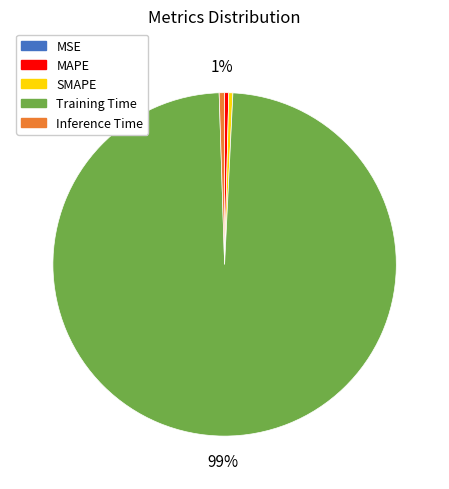

Which slice is the largest?

Training Time